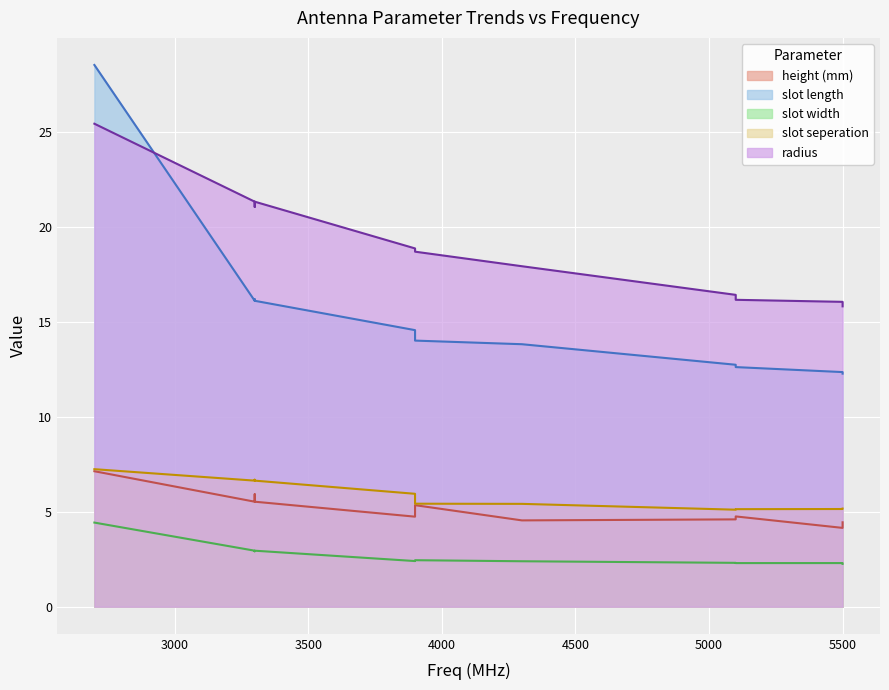

Rank the series at 2700 from lowest to highest value.

slot width, height (mm), slot seperation, radius, slot length